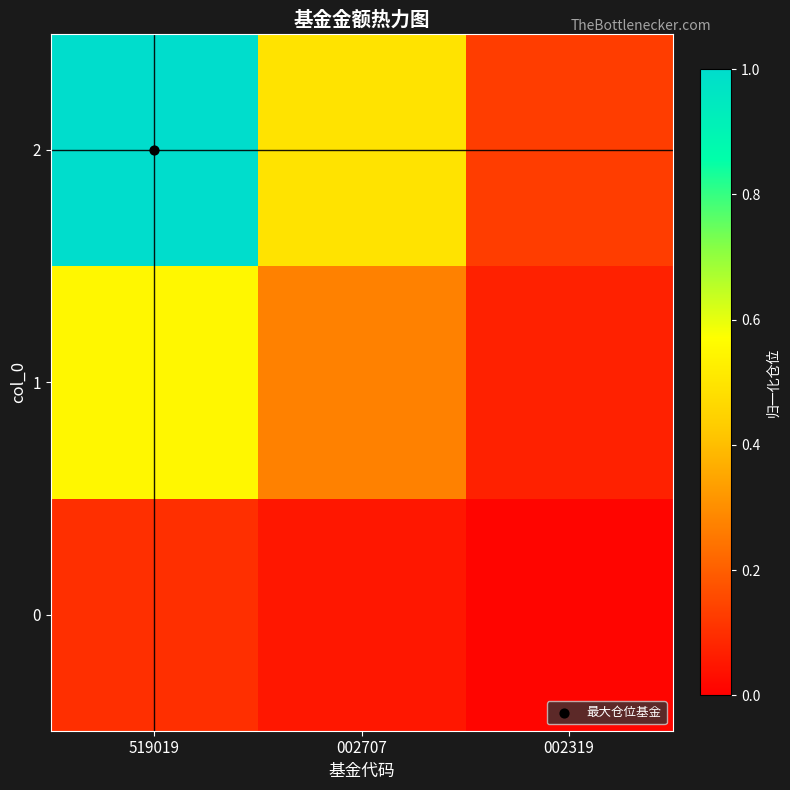

At 002707, list the series in order from largest to smallest.

2, 1, 0